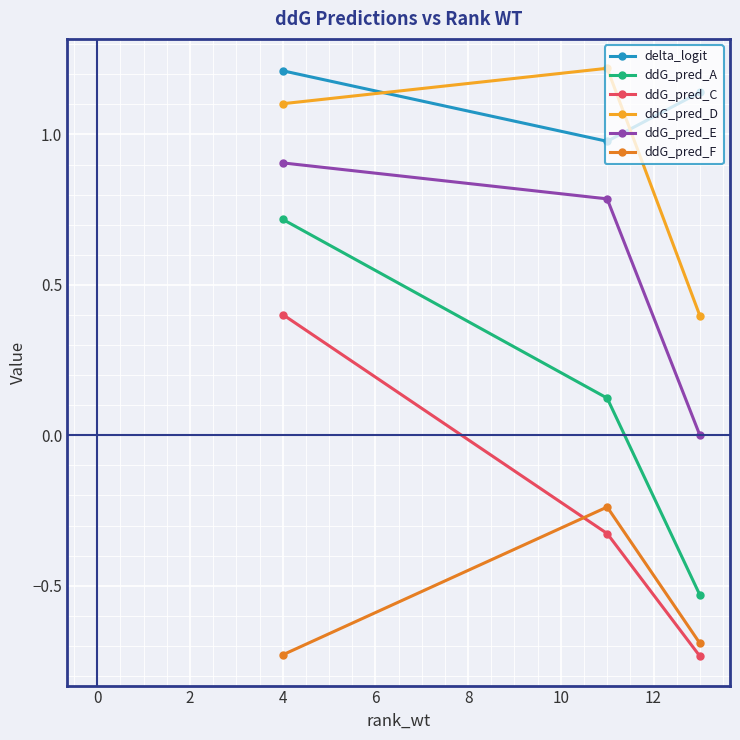

What is the sum of all ddG_pred_D values?

2.7